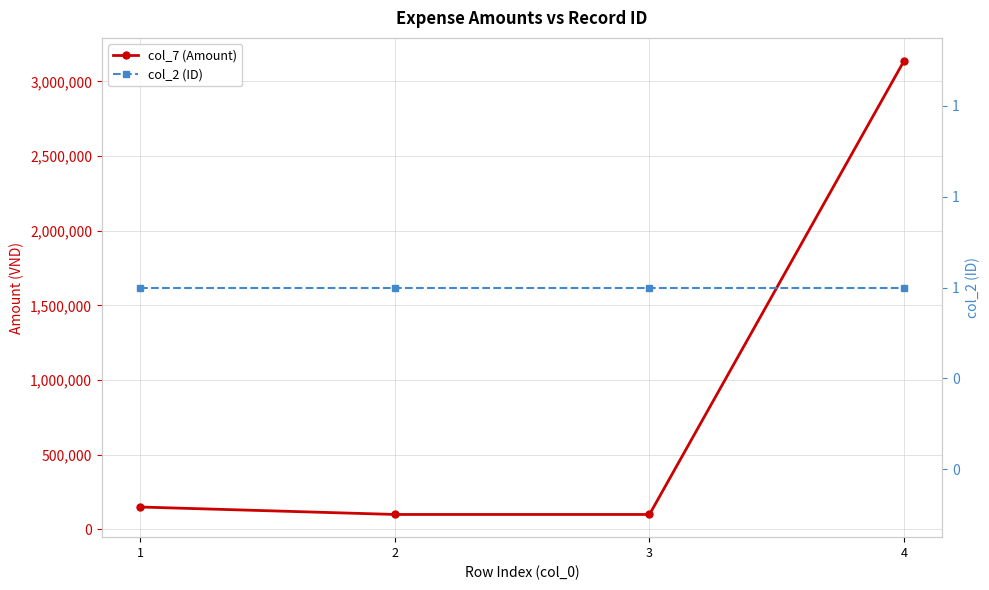

What is the total value across all series at 3?

100001